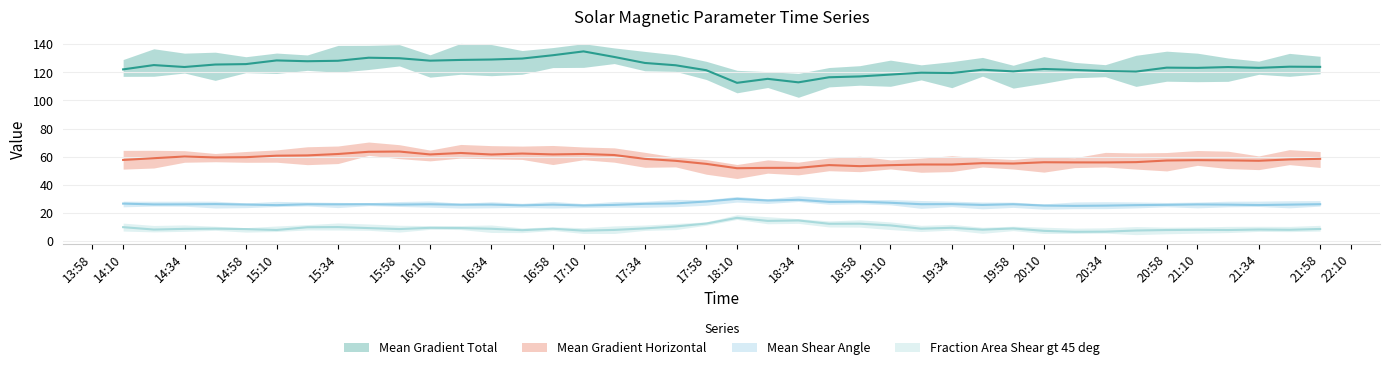

The Mean Gradient Total series shows 123.3 at 20:58. True or false?

True